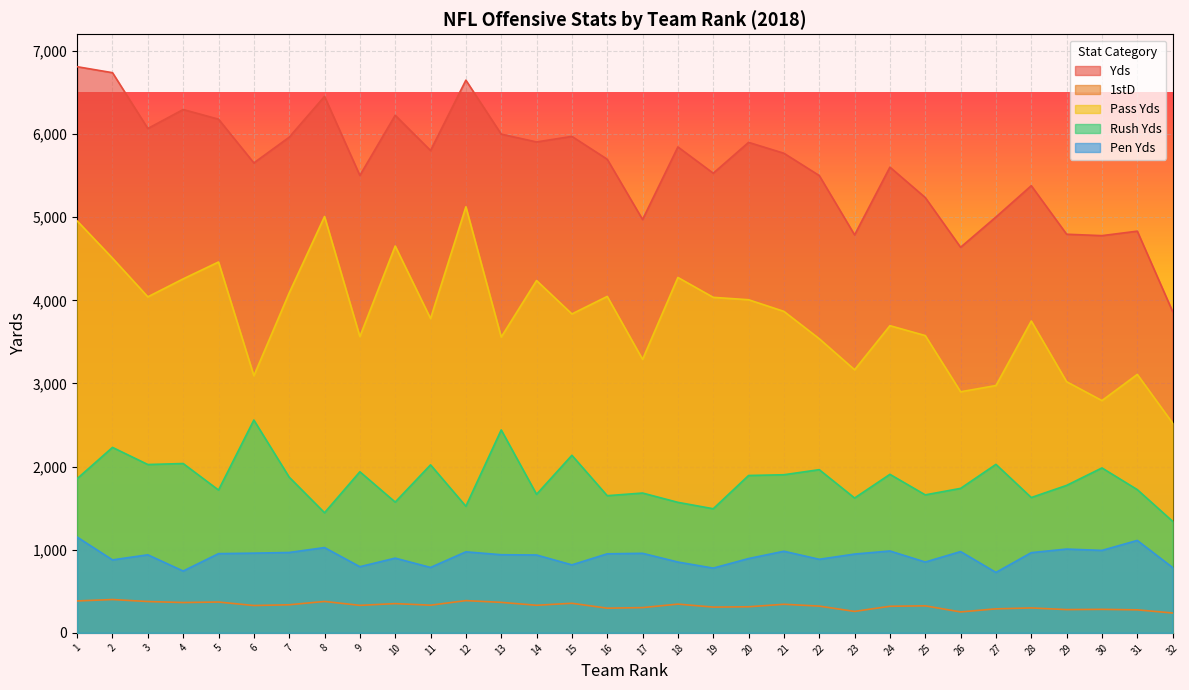

Which category has the highest value in the Rush Yds series?

6